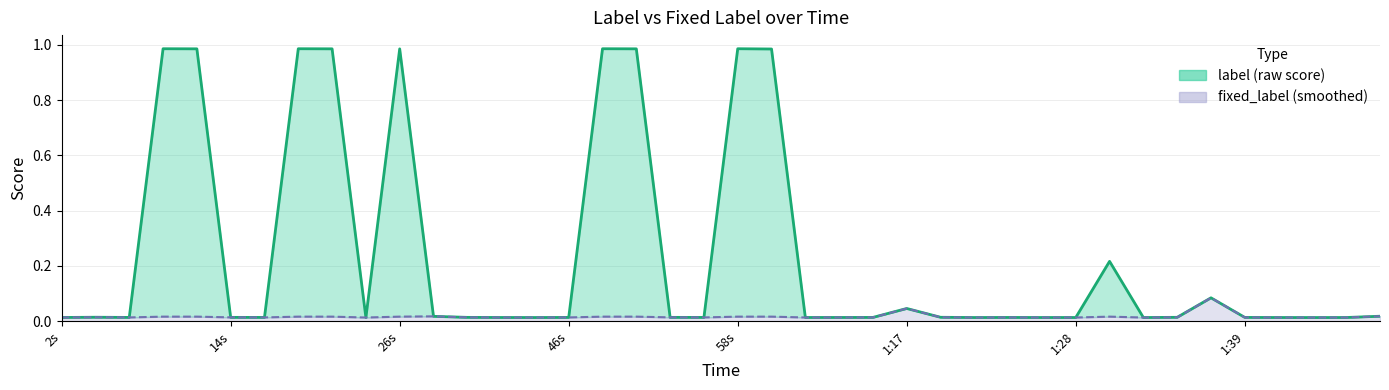

Is it true that fixed_label equals 0.0 at 14s?

True